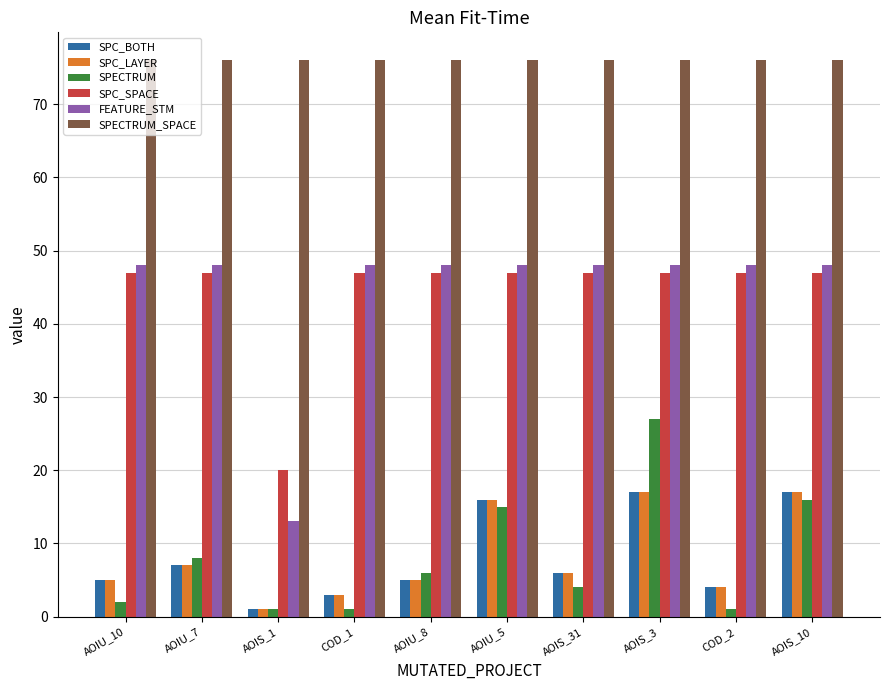

Which series has the widest spread of values?

FEATURE_STM